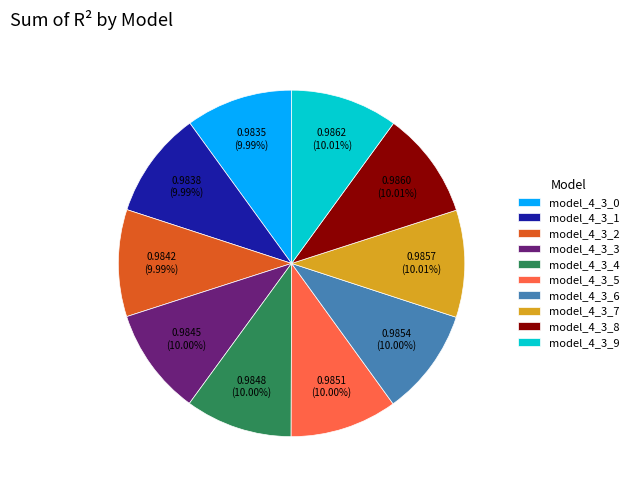

To the nearest percent, what is the combined percentage of model_4_3_7 and model_4_3_6?

20%